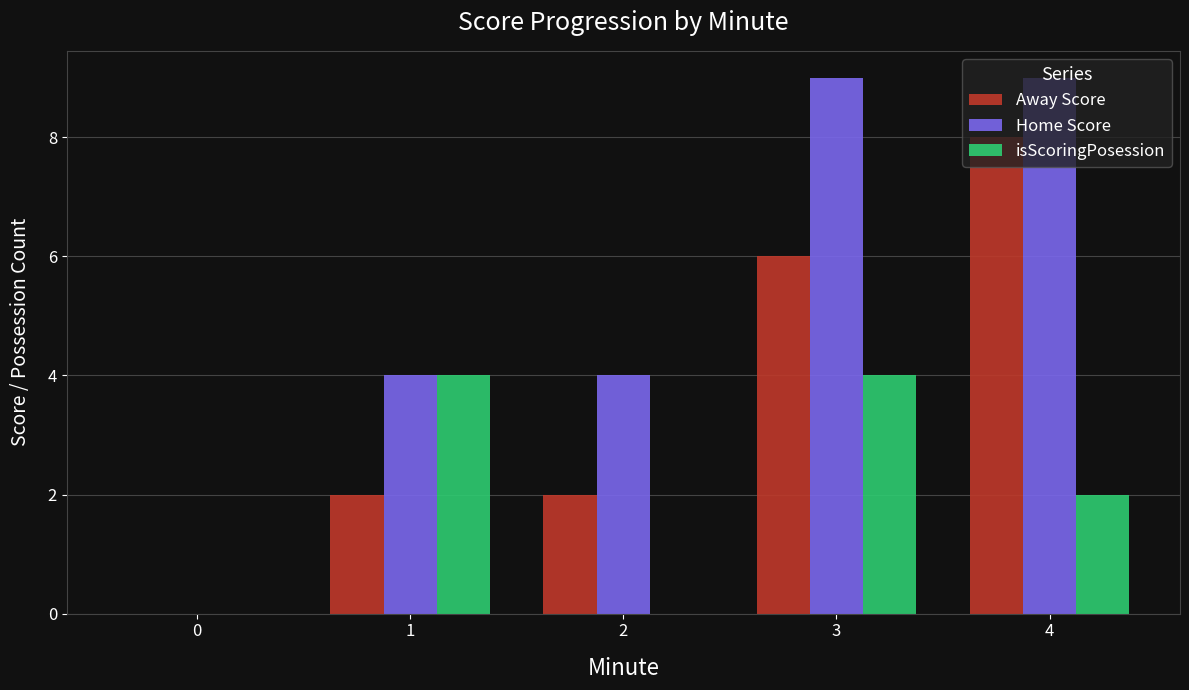

How many distinct data groups are displayed?

3